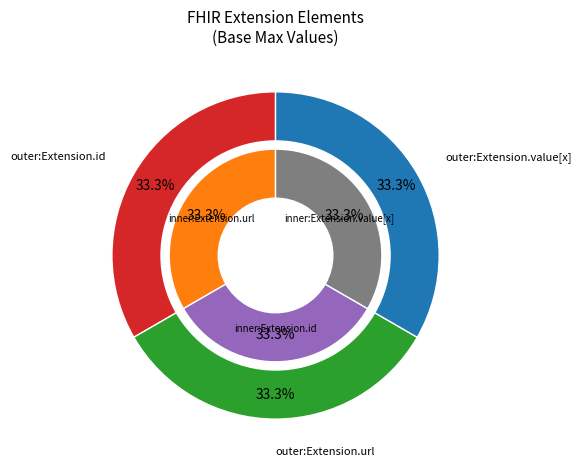

Does any single category account for the majority?

No